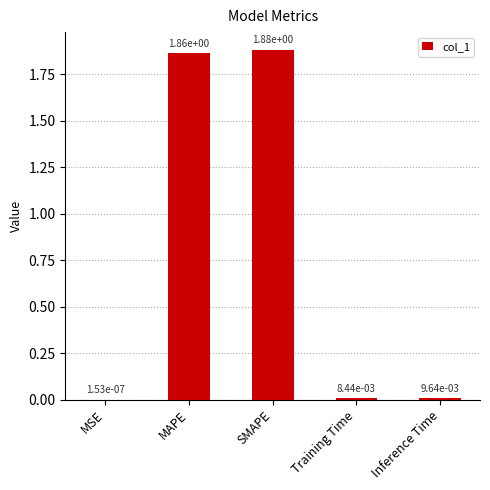

At which category does the chart reach its peak across all series?

SMAPE